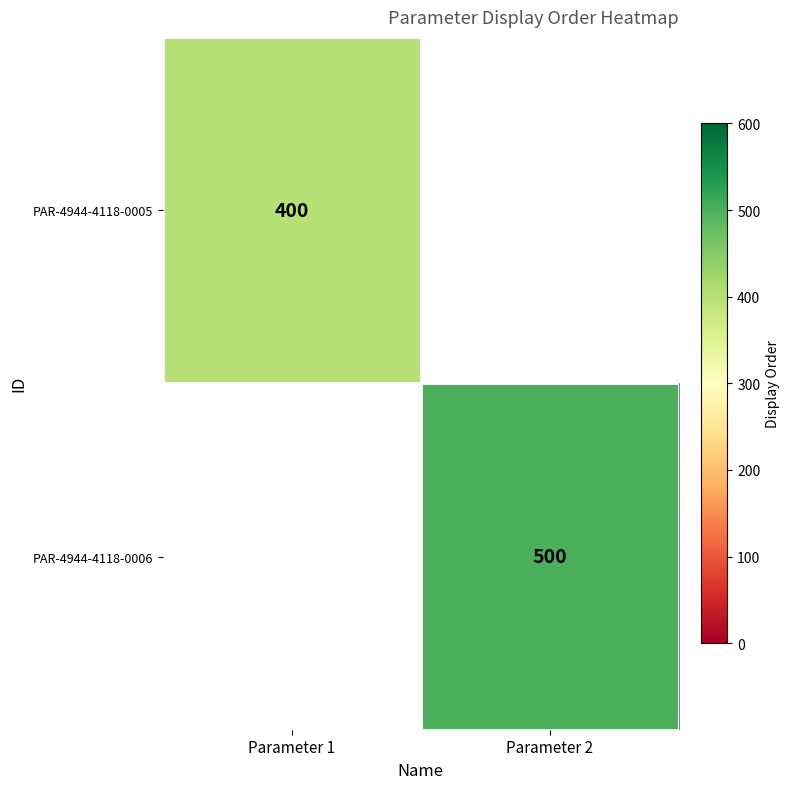

How many distinct data groups are displayed?

2